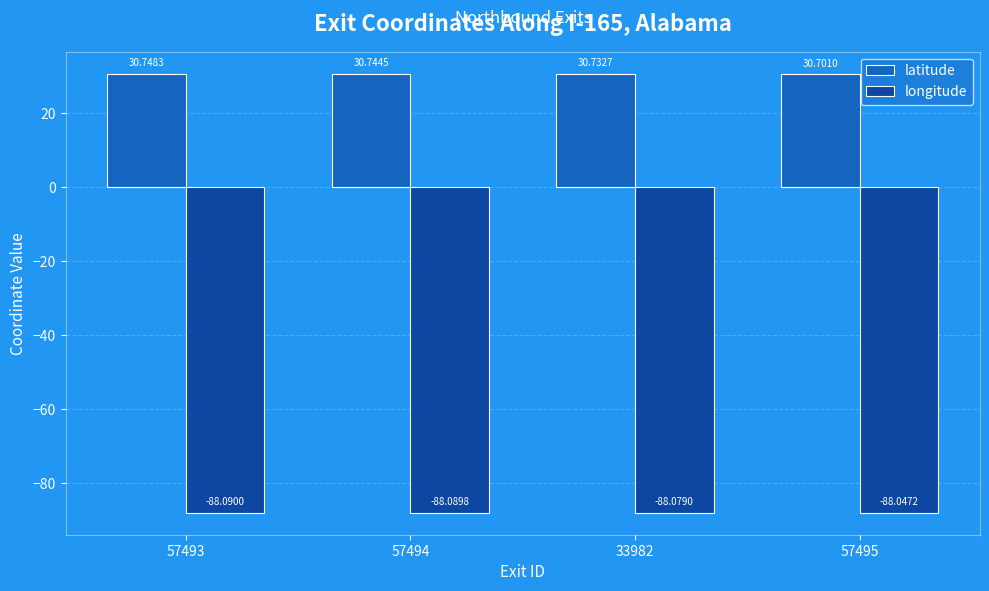

What are all the series names shown in the legend?

latitude, longitude